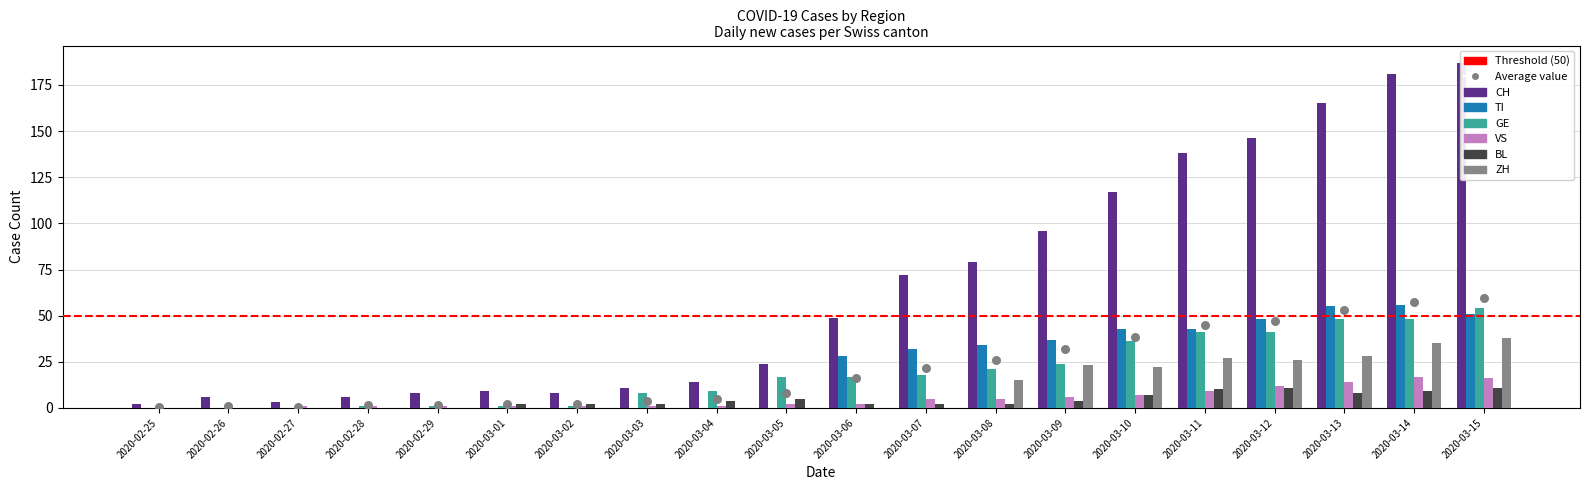

What is the total value across all series at 2020-03-09?

190